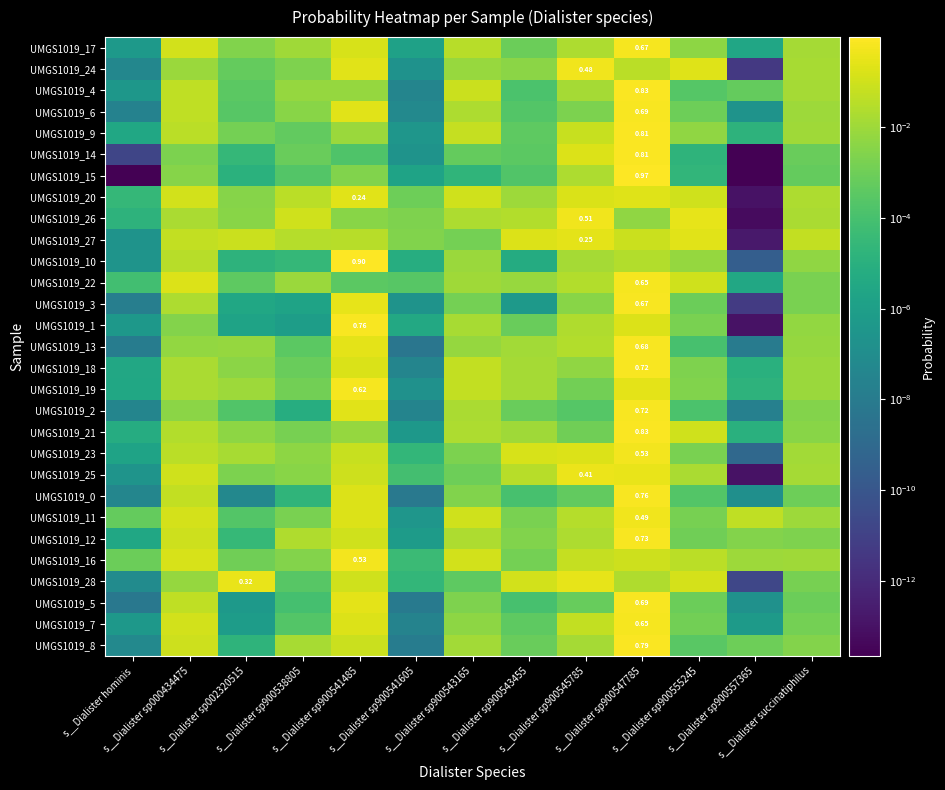

What is the difference between the highest and lowest values at s__Dialister sp000434475?

0.2